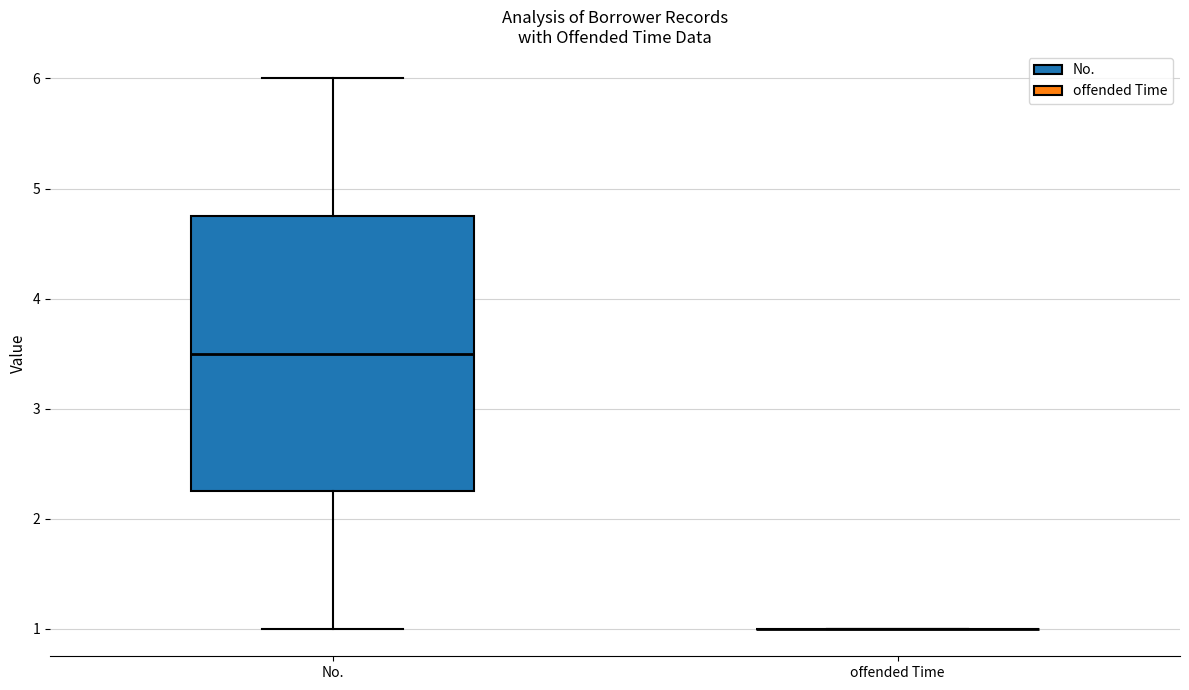

Reading left to right, transcribe this box plot: for each box, give where its median line is, the range the box spans, and where its two whiskers end, as read against the y-axis. The values are not printed on the chart, so give them approximately, as read against the axis.

No.: median 3.5, box 2.3 to 4.8, whiskers 1.0 to 6.0
offended Time: box collapsed to a line at 1.0, whiskers 1.0 to 1.0